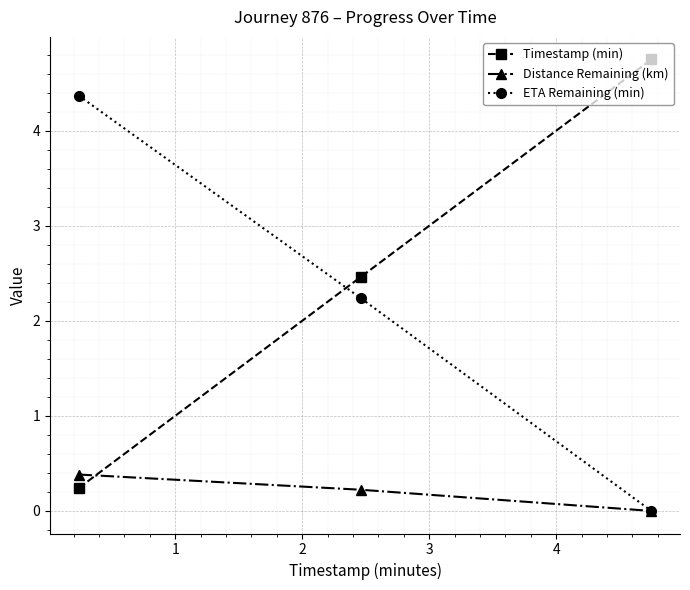

At how many categories does at least one series exceed 1?

3